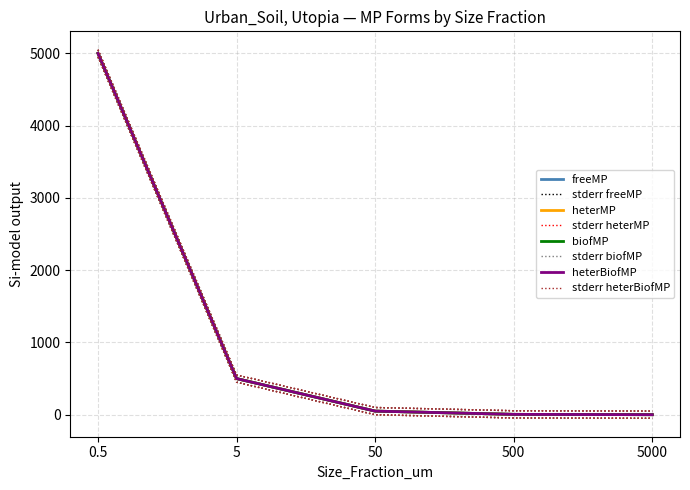

Reading left to right, transcribe all the data shown in this chart.

freeMP: 0.5=5000.0	5=500.0	50=50.0	500=5.0	5000=0.5
heterMP: 0.5=5050.0	5=550.0	50=100.0	500=55.0	5000=50.5
biofMP: 0.5=4950.0	5=450.0	50=0.0	500=-45.0	5000=-49.5
heterBiofMP: 0.5=5000.0	5=500.0	50=50.0	500=5.0	5000=0.5